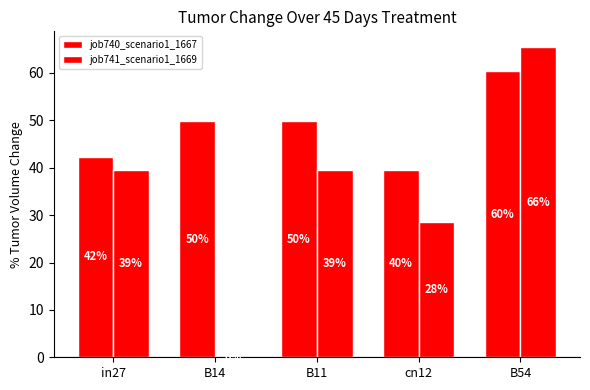

True or false: job740_scenario1_1667 has a value of 15.1 at cn12.

False